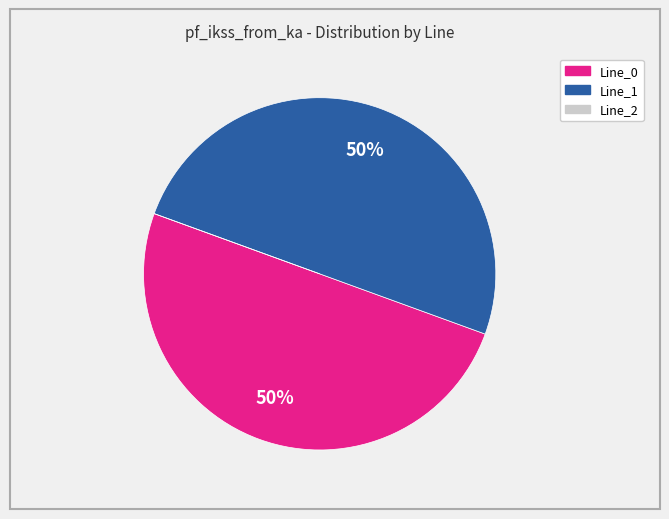

True or false: Line_1 accounts for 63% of the total.

False